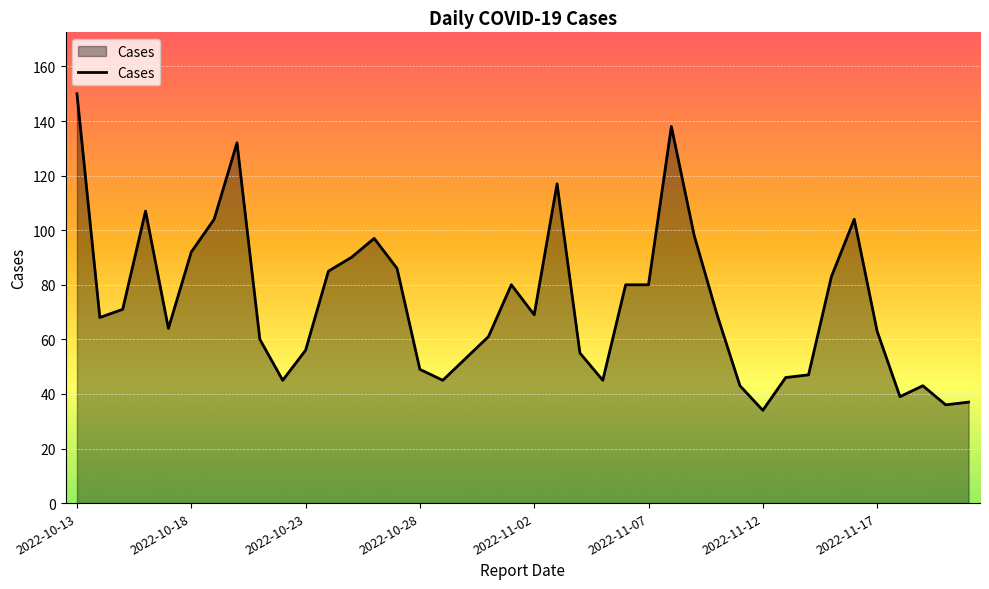

What is the smallest value displayed?

34